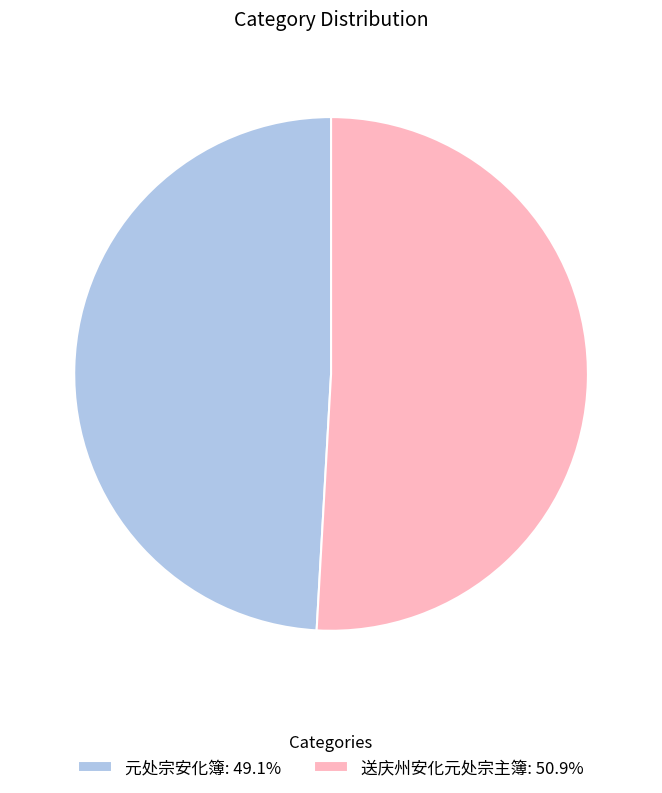

Approximately how many times larger is the value at 送庆州安化元处宗主簿: 50.9% compared to 元处宗安化簿: 49.1%?

1.0